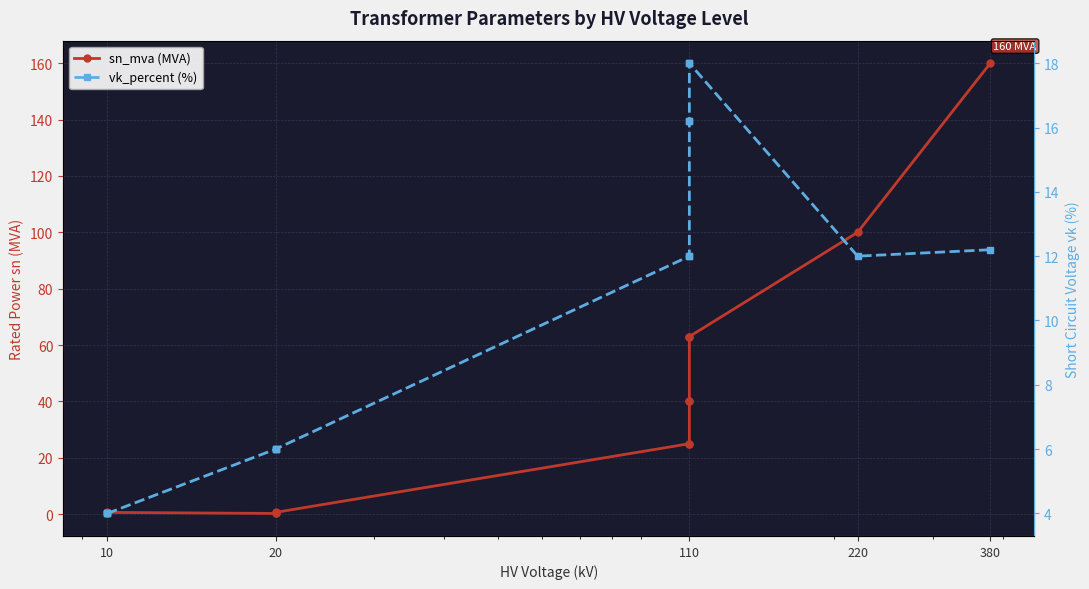

What is the label of the 1st point from the left?

10